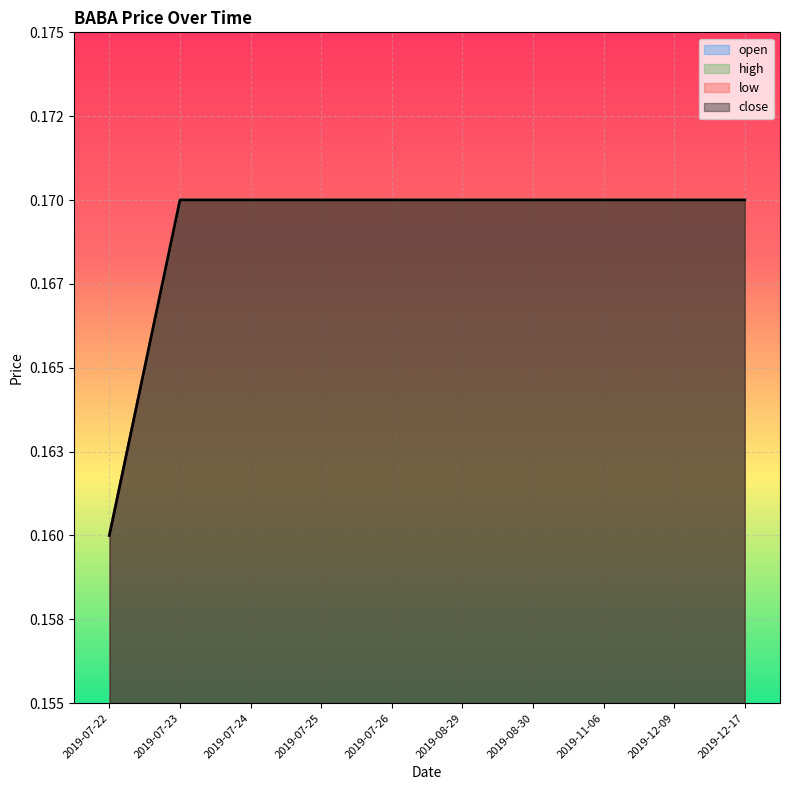

True or false: open and low intersect in this chart.

False